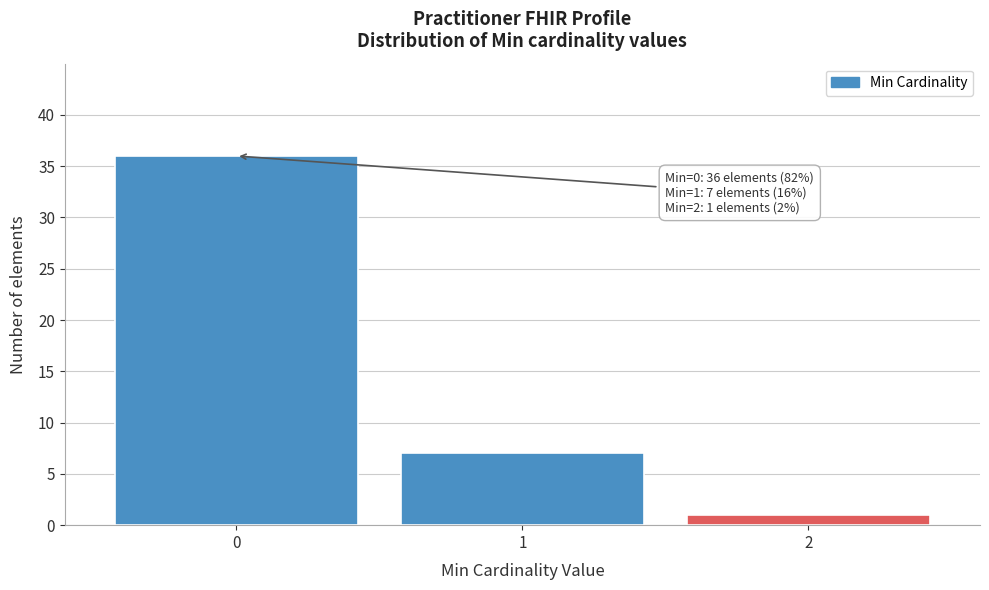

Reading right to left, what are all the values shown in this chart?

2=1	1=7	0=36